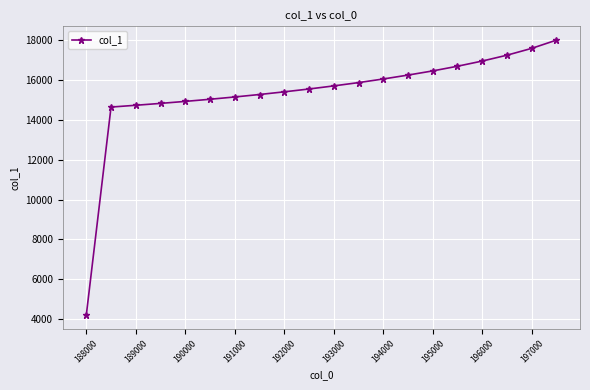

How many data points does each series have?

20